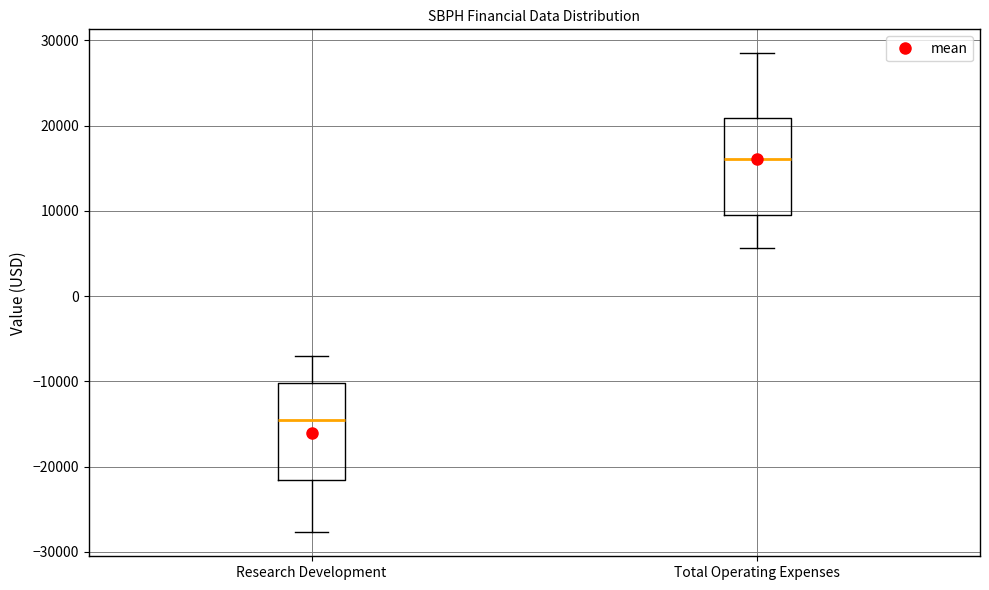

Reading left to right, read every box against the y-axis: the position of its median line, the range the box covers, and the ends of its whiskers. The values are not printed on the chart, so give them approximately, as read against the axis.

Research Development: median -14000, box -22000 to -10000, whiskers -28000 to -7000
Total Operating Expenses: median 16000, box 10000 to 21000, whiskers 6000 to 29000